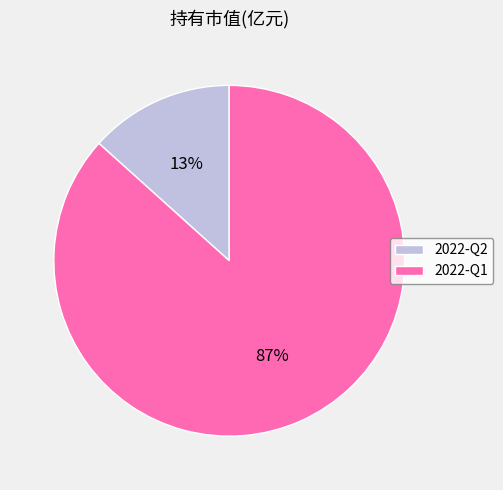

Is the sum of 2022-Q1 and 2022-Q2 greater than half?

Yes